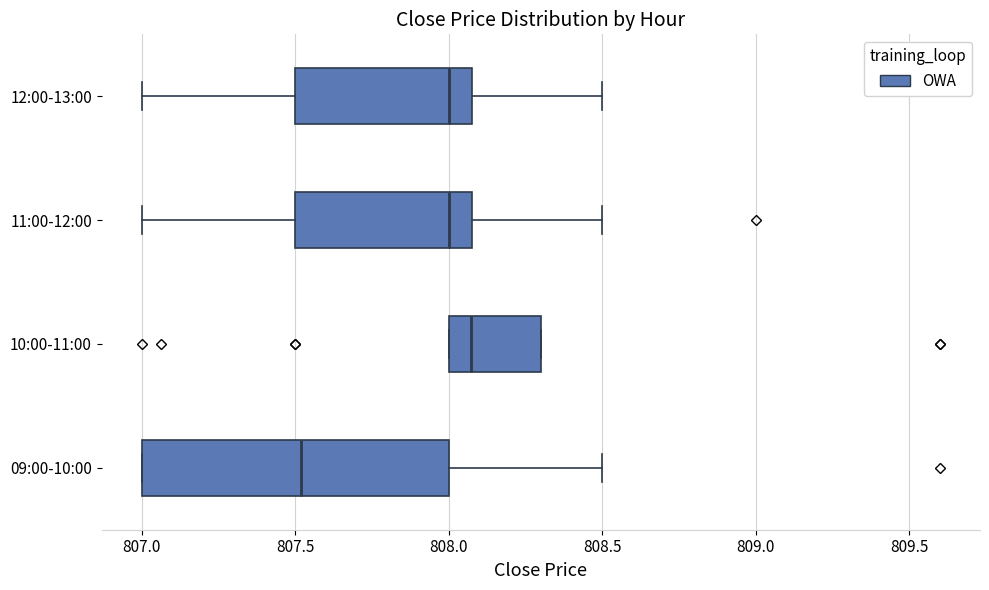

Reading bottom to top, transcribe this box plot: for each box, give where its median line is, the range the box spans, and where its two whiskers end, as read against the x-axis. The values are not printed on the chart, so give them approximately, as read against the axis.

09:00-10:00: median 807.50, box 807.00 to 808.00, whiskers 807.00 to 808.50
10:00-11:00: median 808.05, box 808.00 to 808.30, whiskers 808.00 to 808.30
11:00-12:00: median 808.00, box 807.50 to 808.10, whiskers 807.00 to 808.50
12:00-13:00: median 808.00, box 807.50 to 808.10, whiskers 807.00 to 808.50